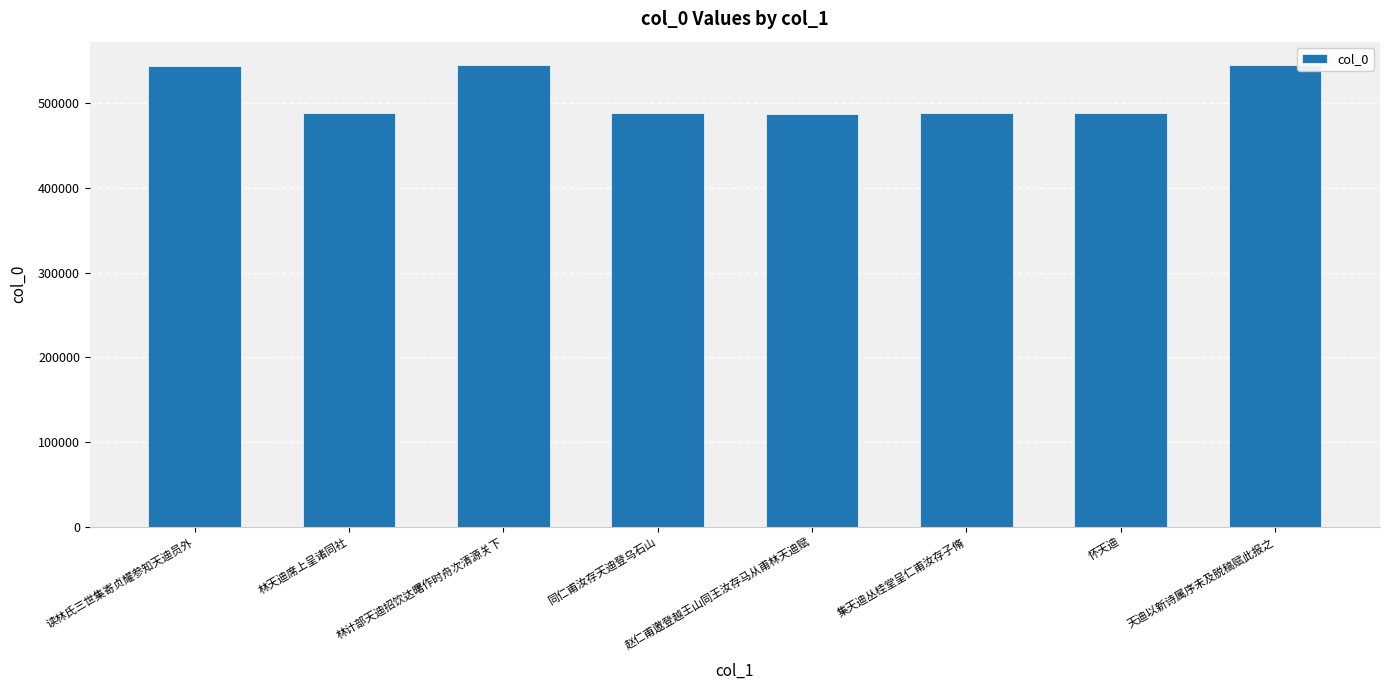

Where does the data first go above 488681?

读林氏三世集寄贞耀参知天迪员外